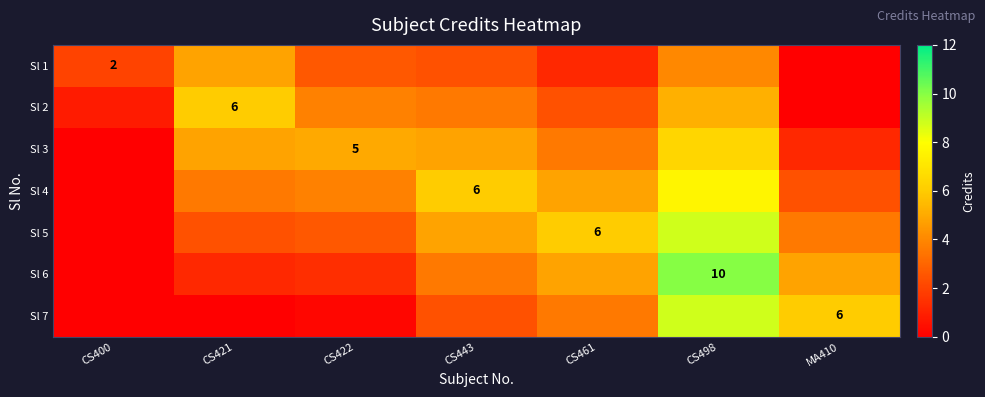

What is the sum of all Sl 6 values?

25.8